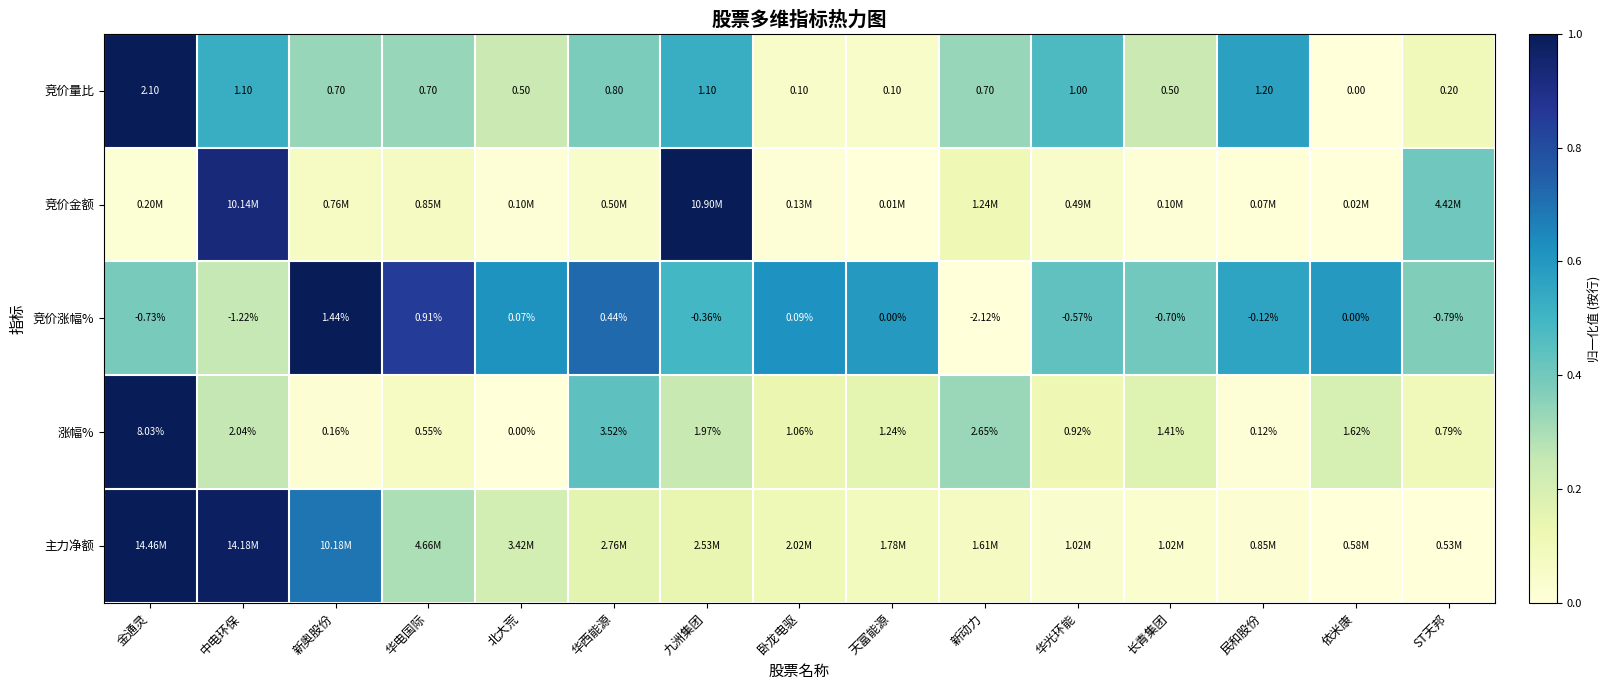

At which label is 竞价量比 closest to 1?

华光环能